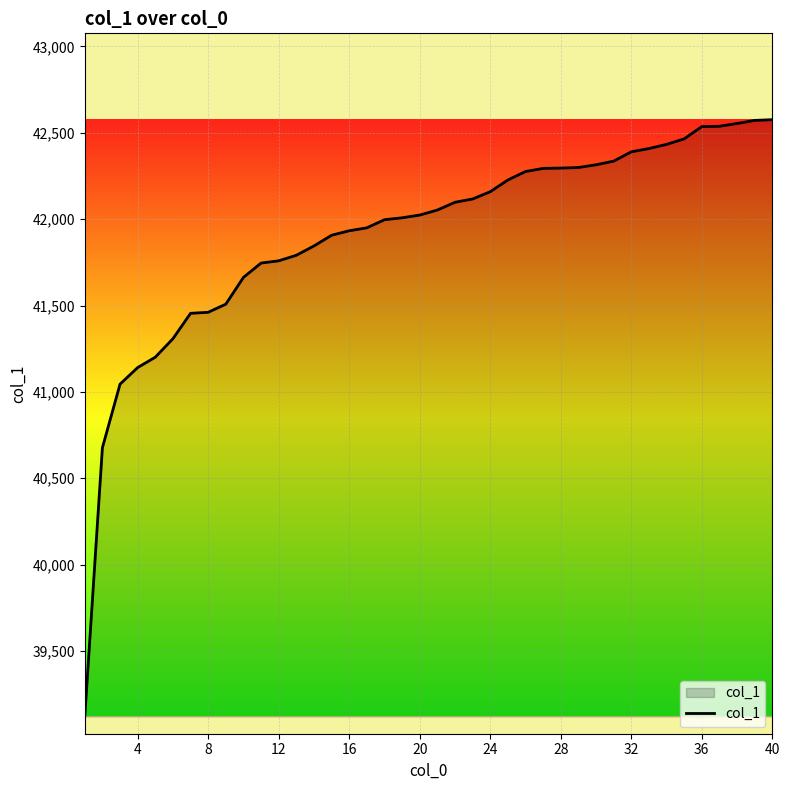

What is the difference between the second highest and minimum values?

3451